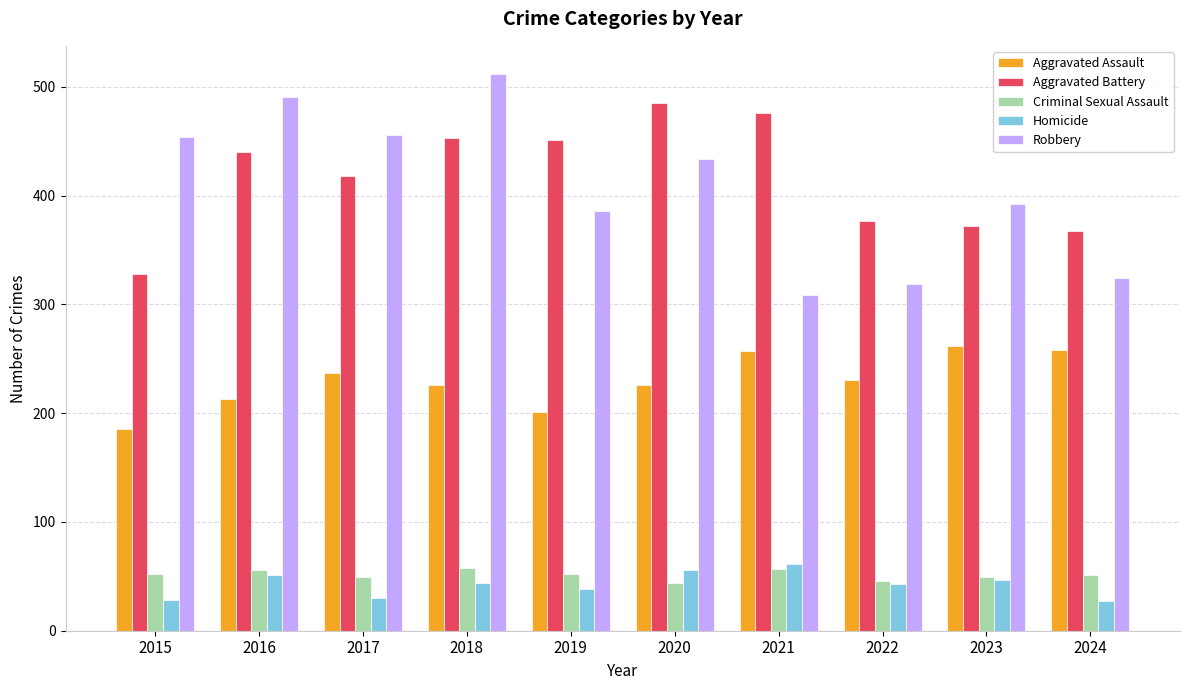

Which series has the widest spread of values?

Robbery